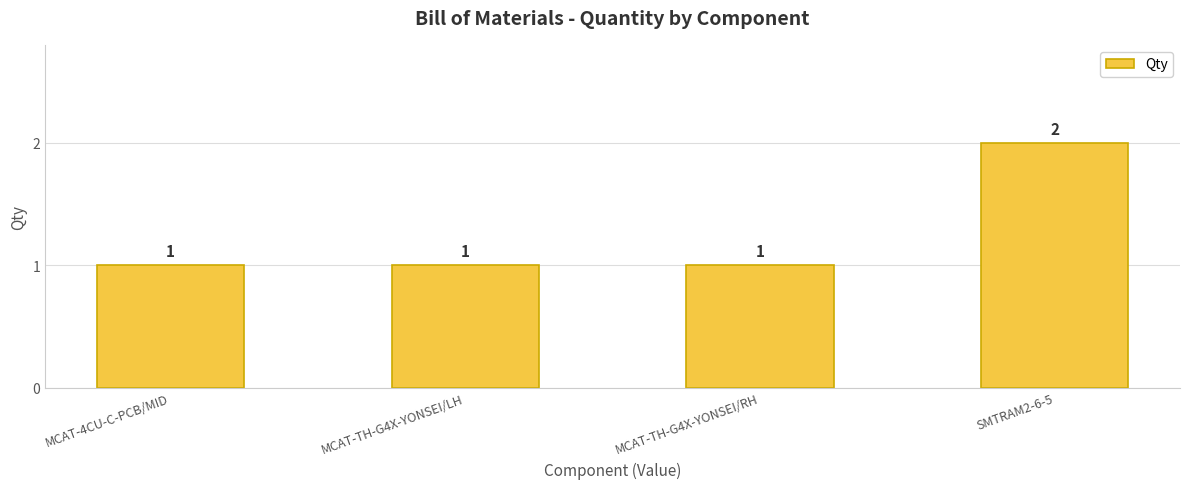

Are the bars grouped side by side (vs. stacked)?

No